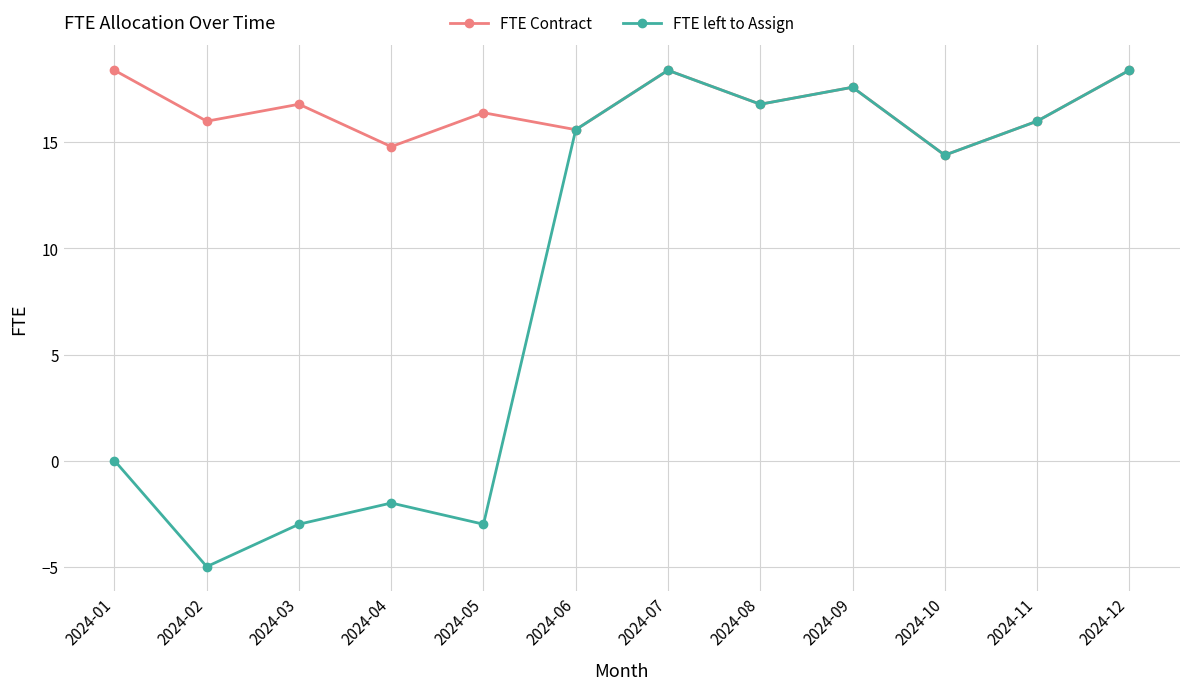

Which series has the largest range (max minus min)?

FTE left to Assign